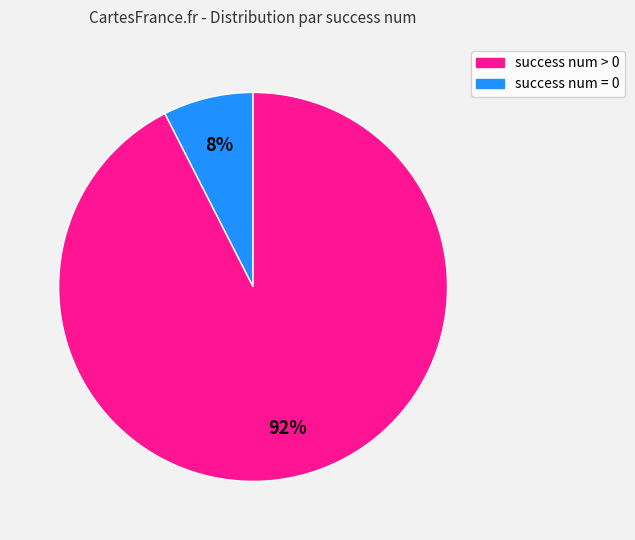

To the nearest percent, what is the average slice percentage?

50%